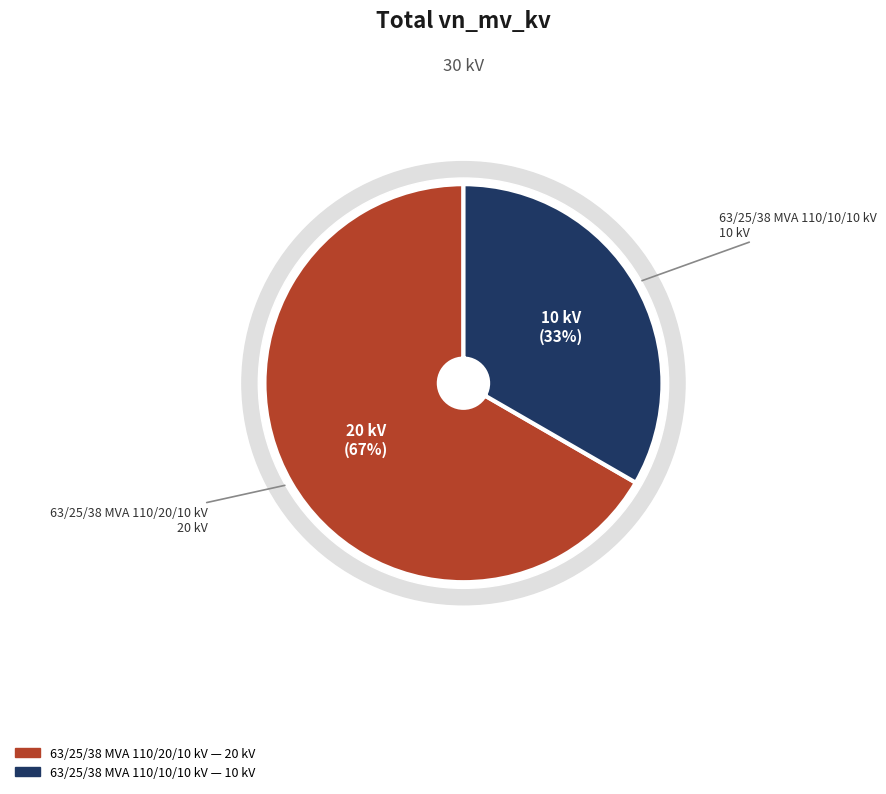

What is the change in value from 63/25/38 MVA 110/20/10 kV to 63/25/38 MVA 110/10/10 kV?

-10